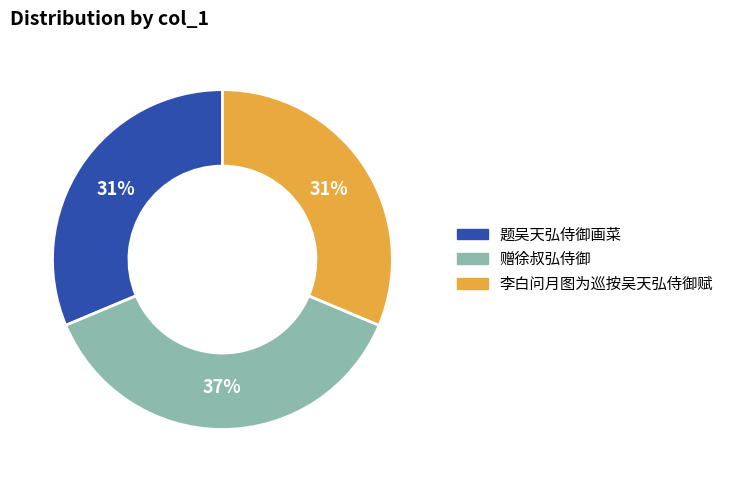

Which has a higher value, 题吴天弘侍御画菜 or 赠徐叔弘侍御?

赠徐叔弘侍御